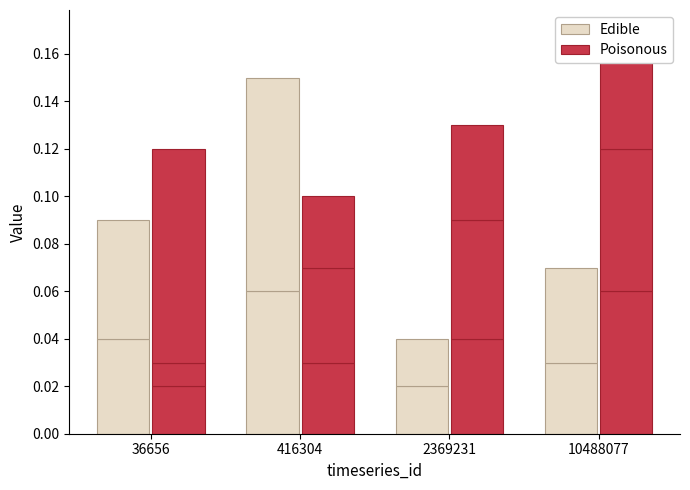

The Poisonous series shows 0.1 at 2369231. True or false?

False